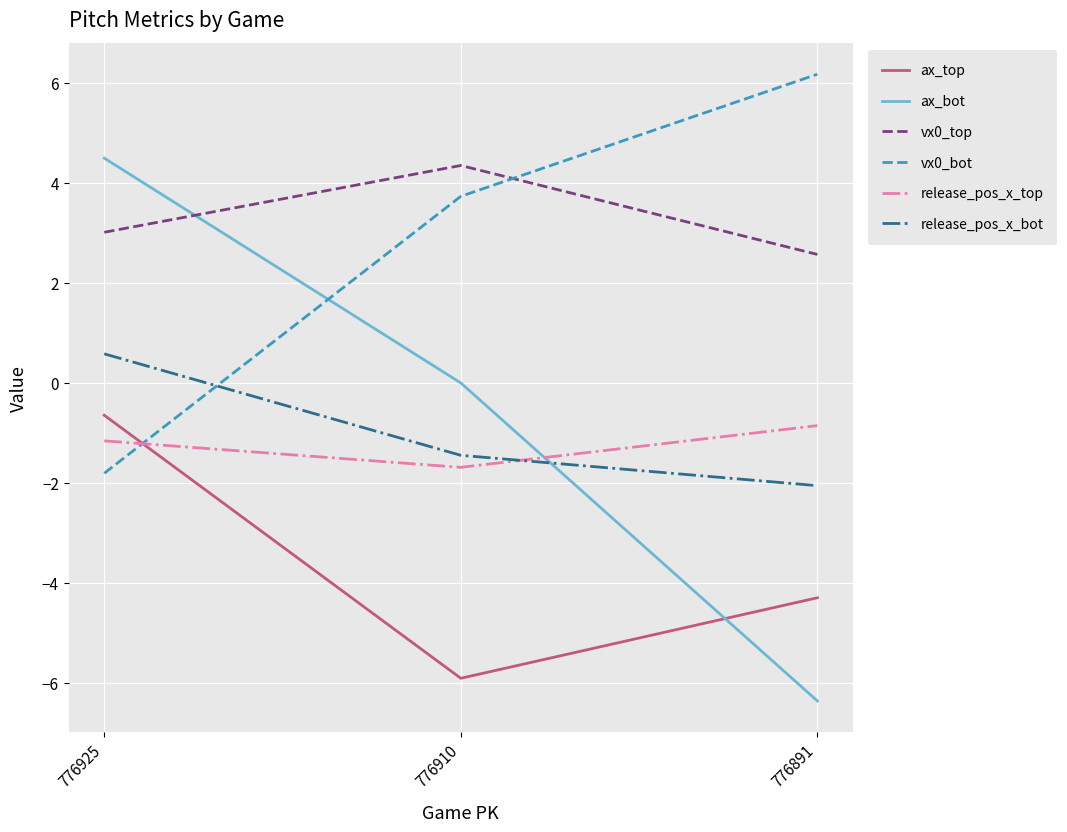

What is the total value across all series at 776910?

-1.0